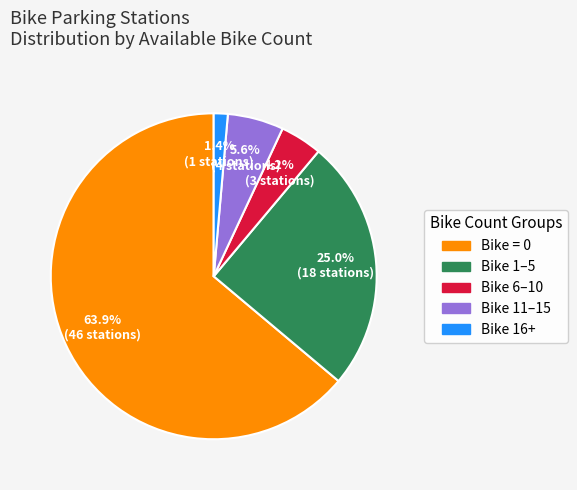

Is there a majority slice in this chart?

Yes